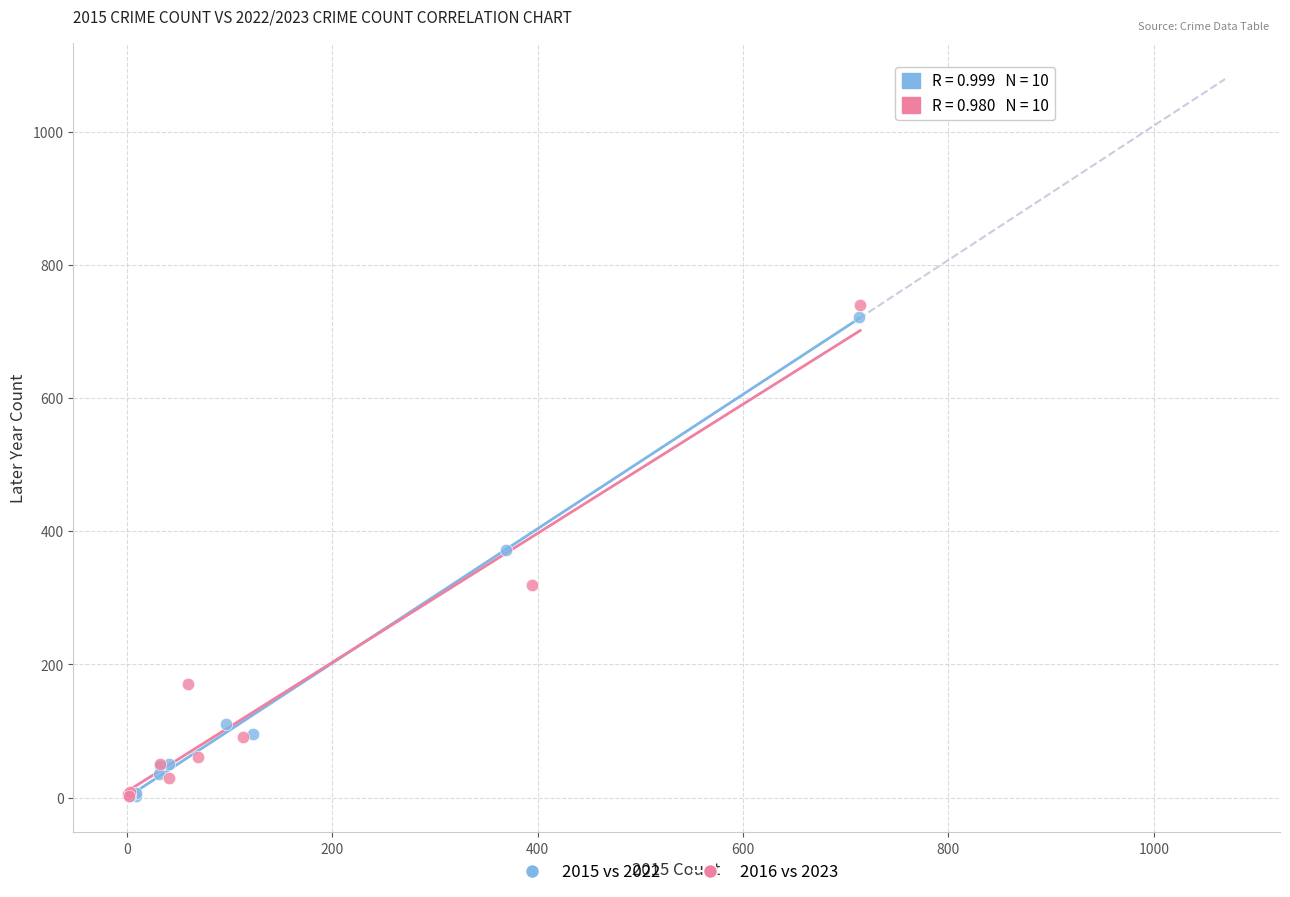

Which series has the largest Y range (max minus min)?

2016 vs 2023